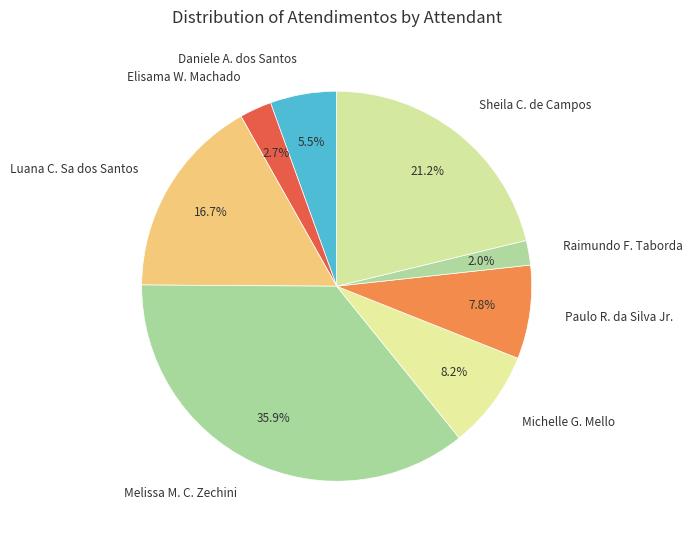

Is Elisama W. Machado the majority of the pie?

No